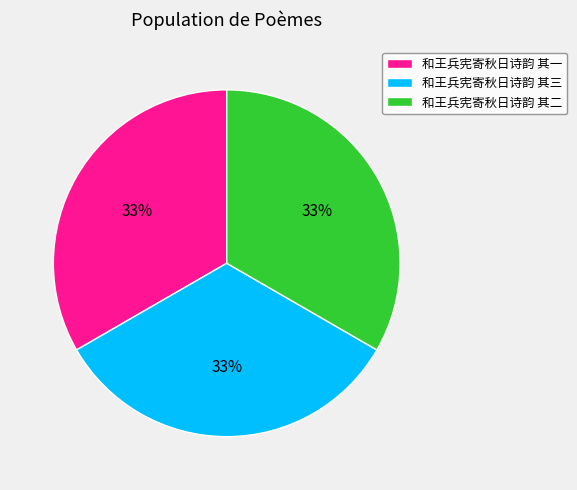

Is it true that 和王兵宪寄秋日诗韵 其一 is 25% of the pie?

False